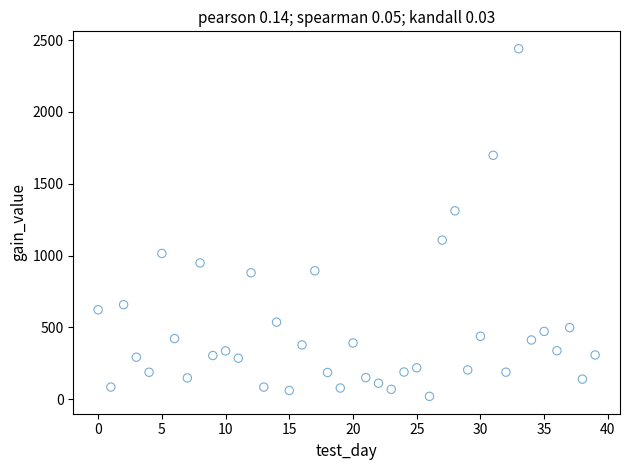

What Y value in the scatter plot is closest to 1230?

1311.6